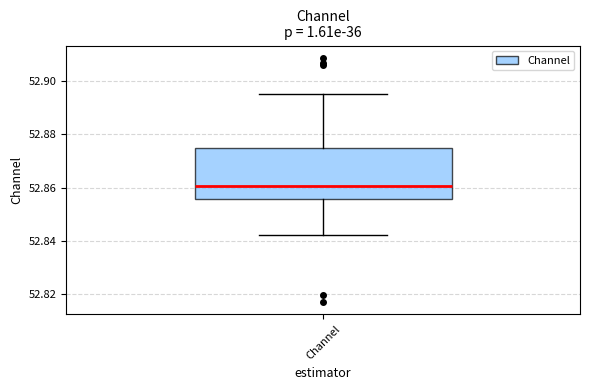

Where is the upper edge of the box for Channel on the y-axis? The values are not printed on the chart, so give them approximately, as read against the axis.

52.876